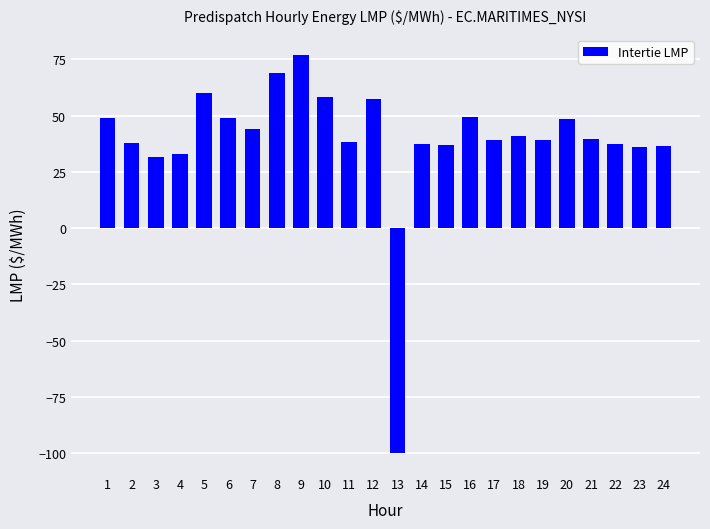

The chart shows a value of 13.4 at 23. True or false?

False